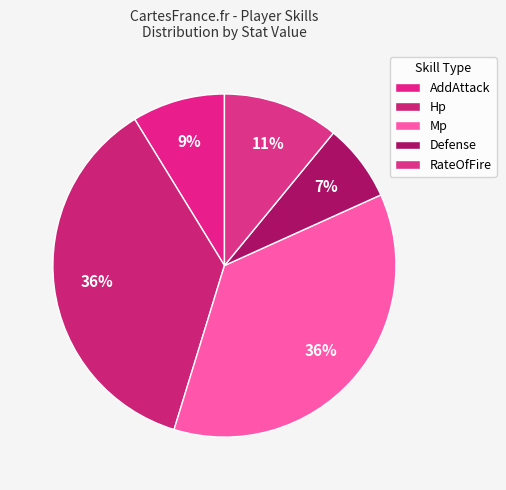

Is there any slice that represents more than half of the pie?

No